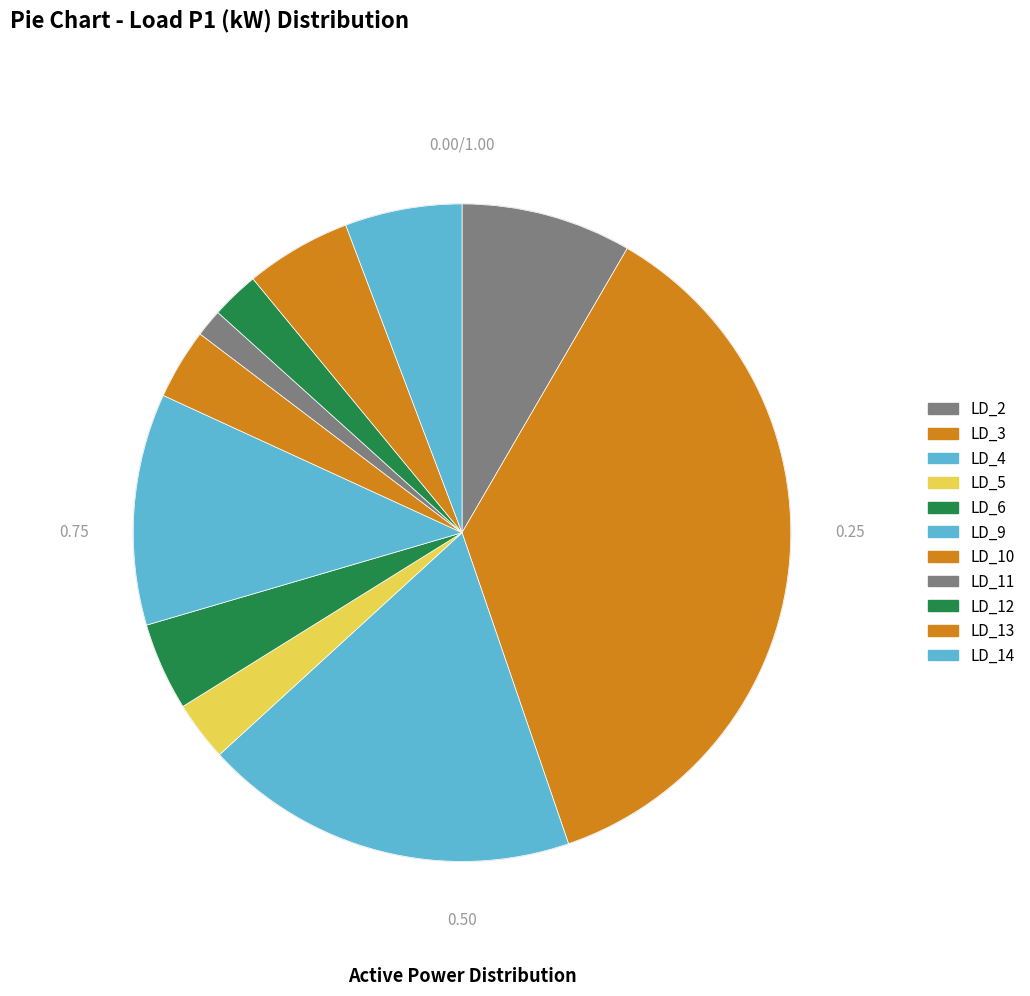

What is the change in value from LD_10 to LD_14?

+5900